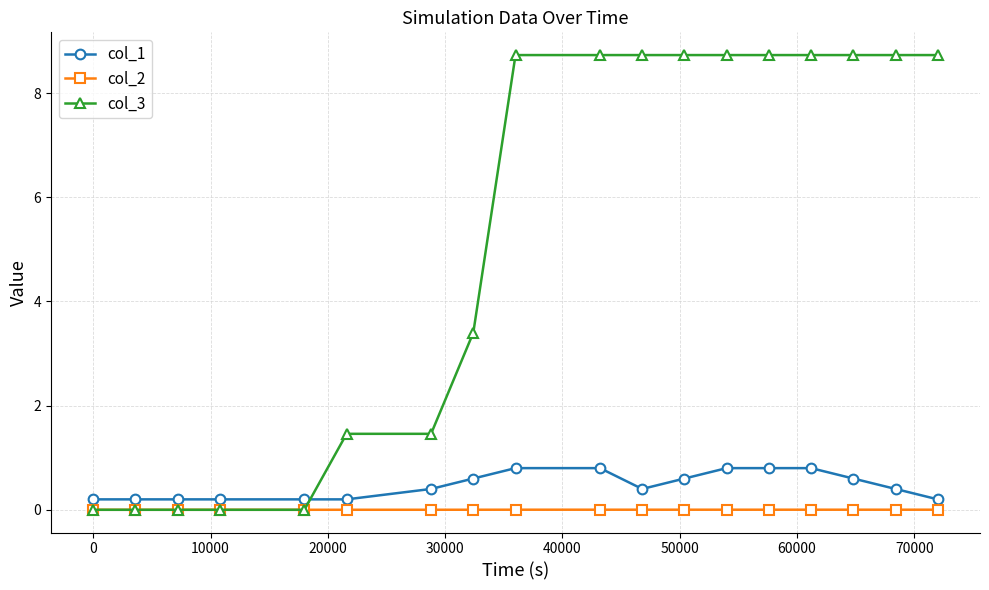

What is the difference between the maximum and second lowest values in the col_1 series?

0.6